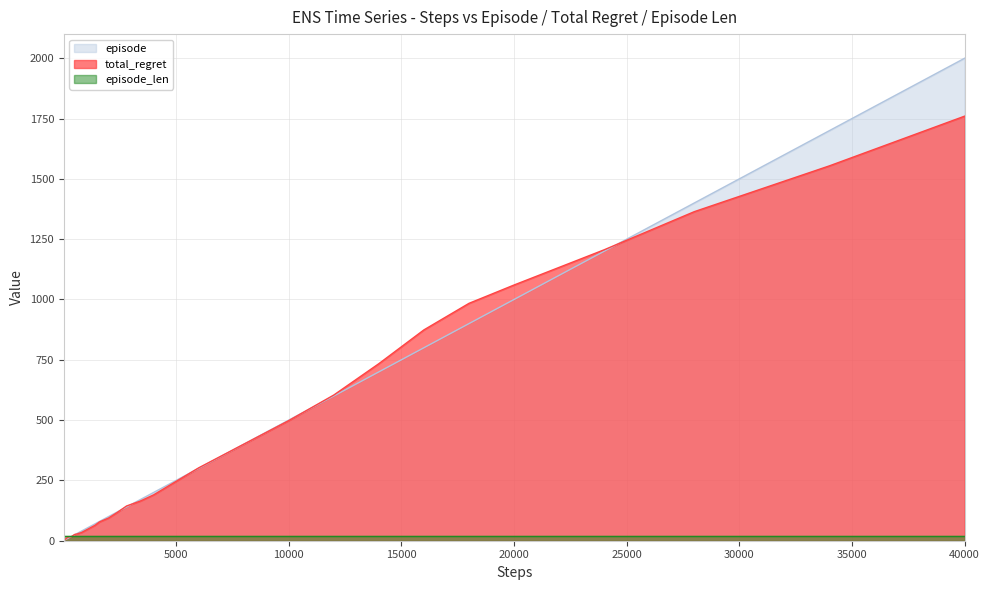

How many values in the total_regret series are below 78?

20